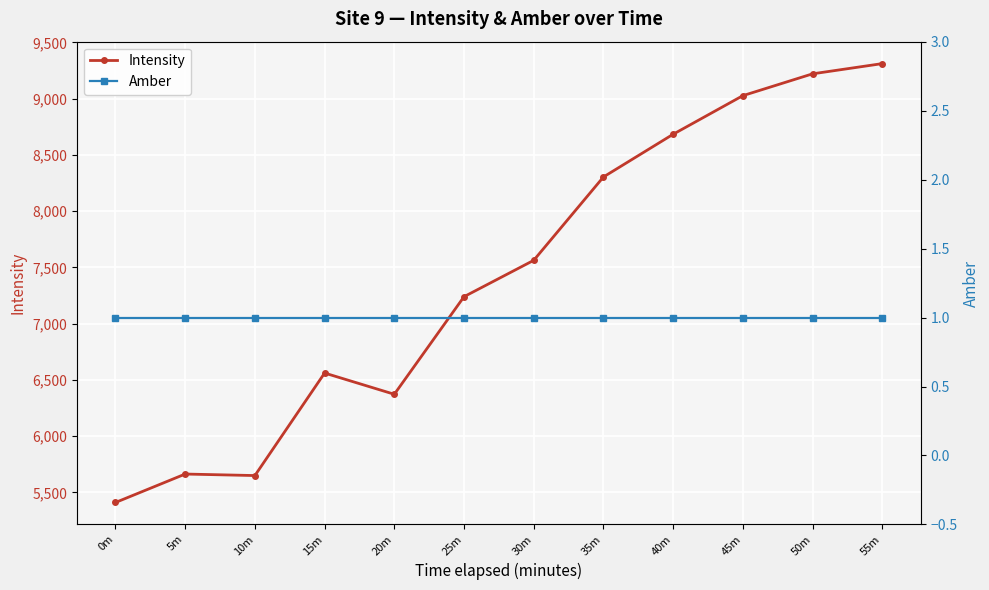

What is the approximate value of Intensity at 0m?

5410.9